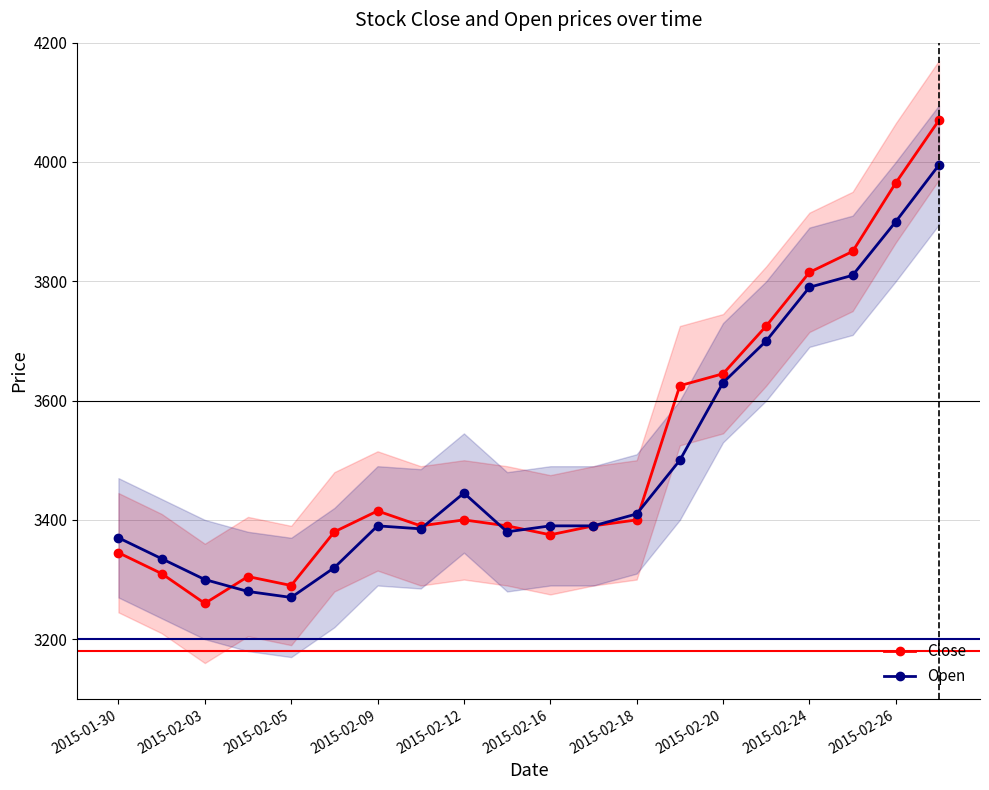

How many interior local peaks does the Open series have?

2